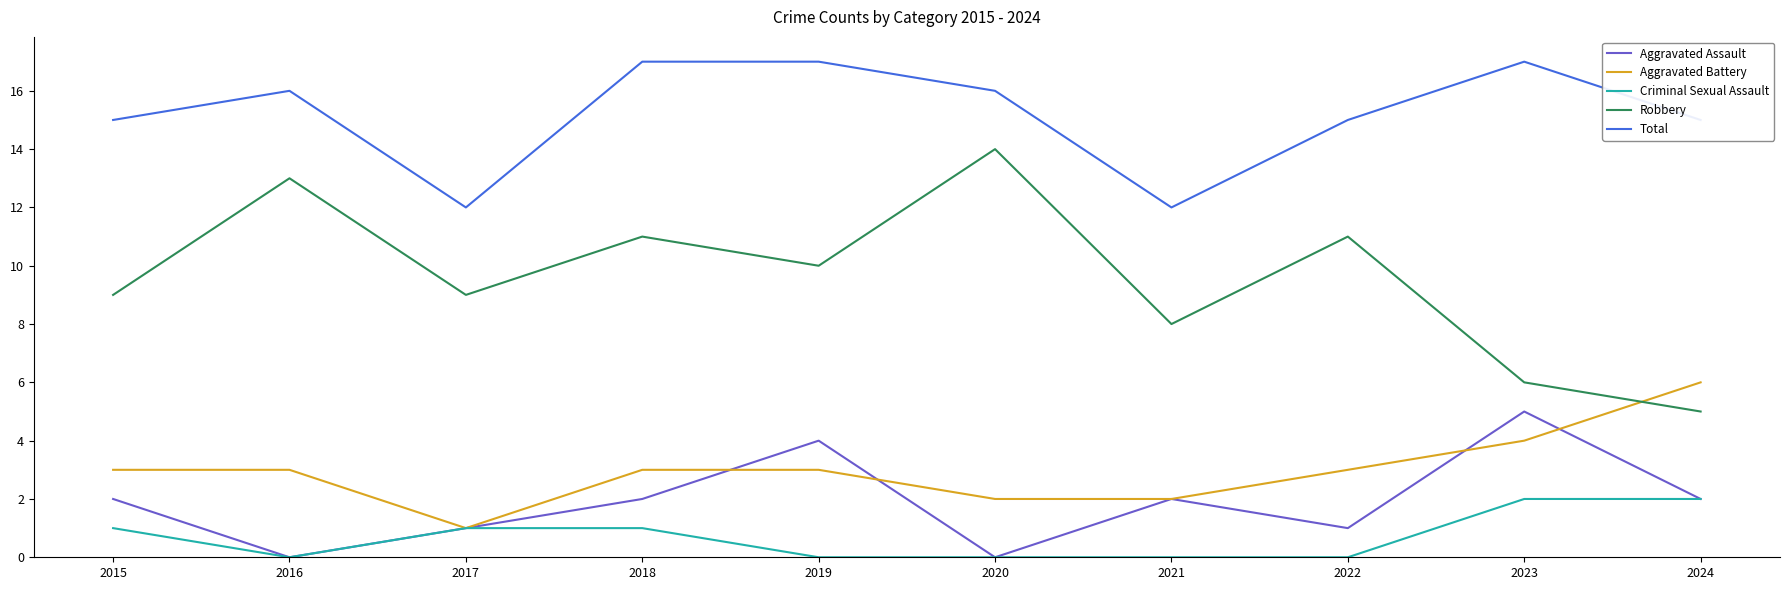

The Aggravated Assault series shows 0 at 2022. True or false?

False